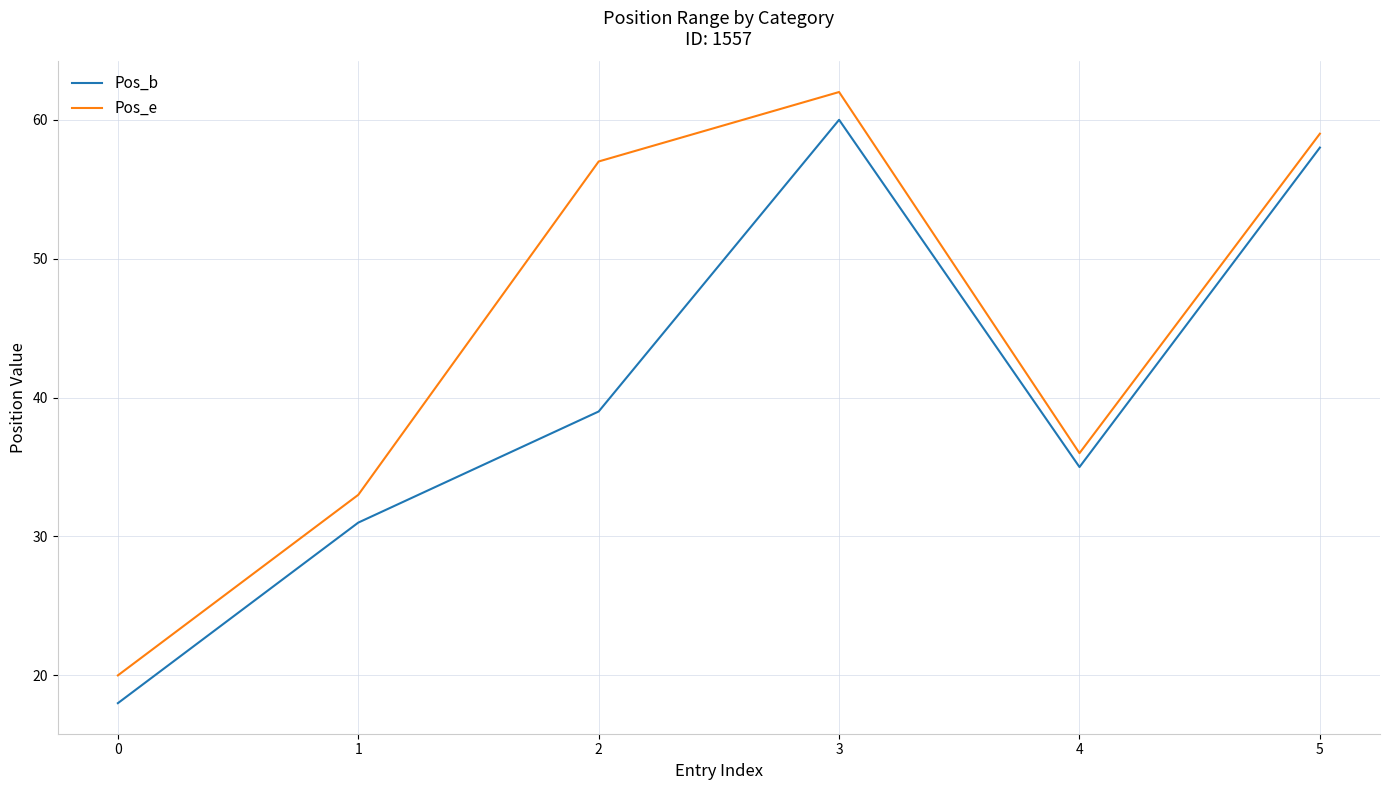

Rank the series by their maximum value, from highest to lowest.

Pos_e, Pos_b